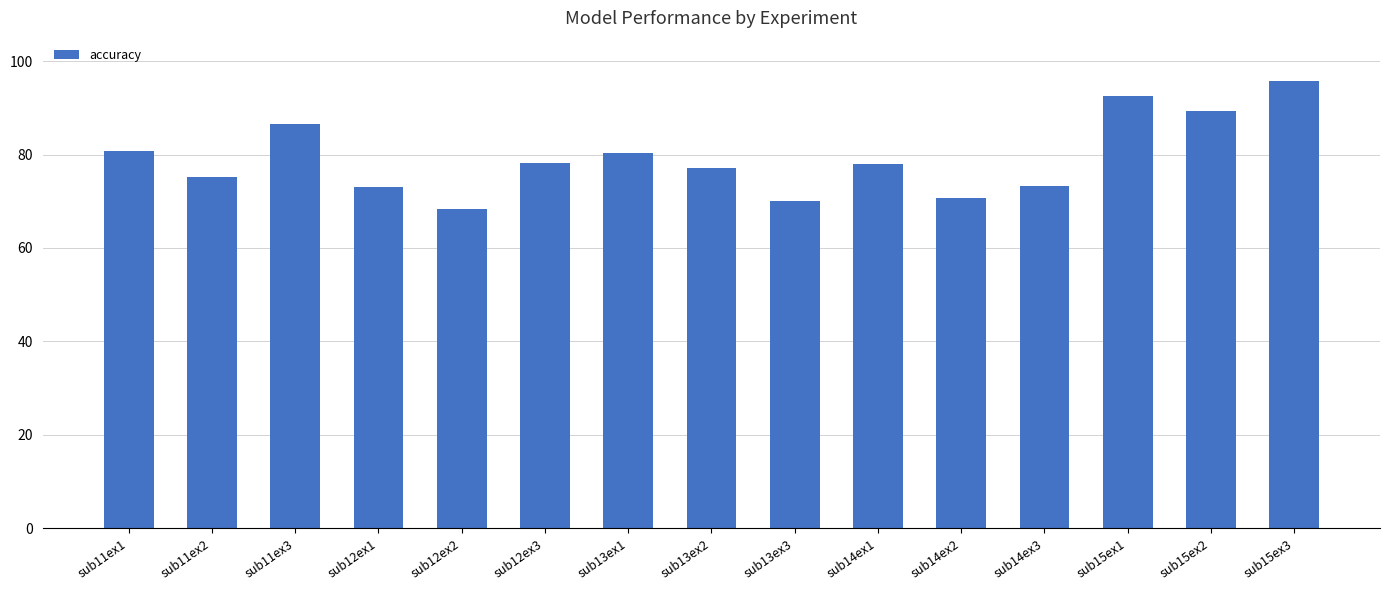

What is the label of the 2nd bar from the left?

sub11ex2